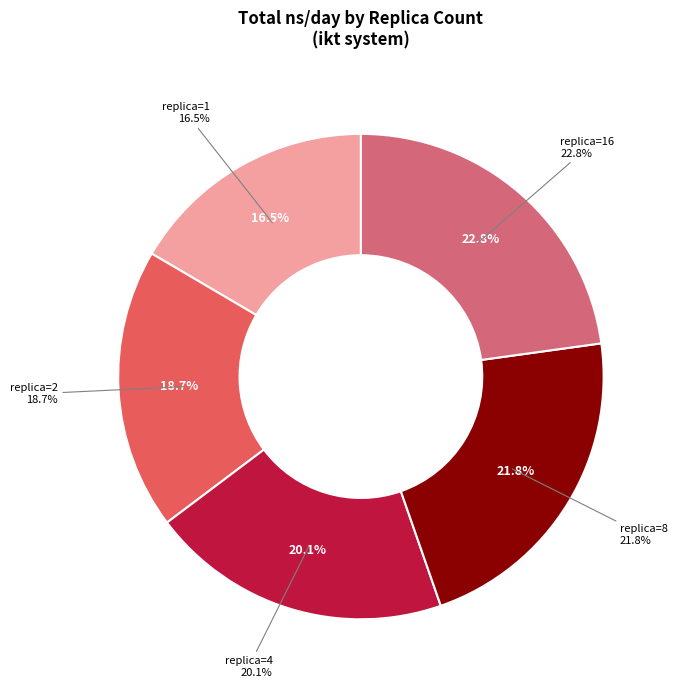

True or false: replica=4 accounts for 8% of the total.

False